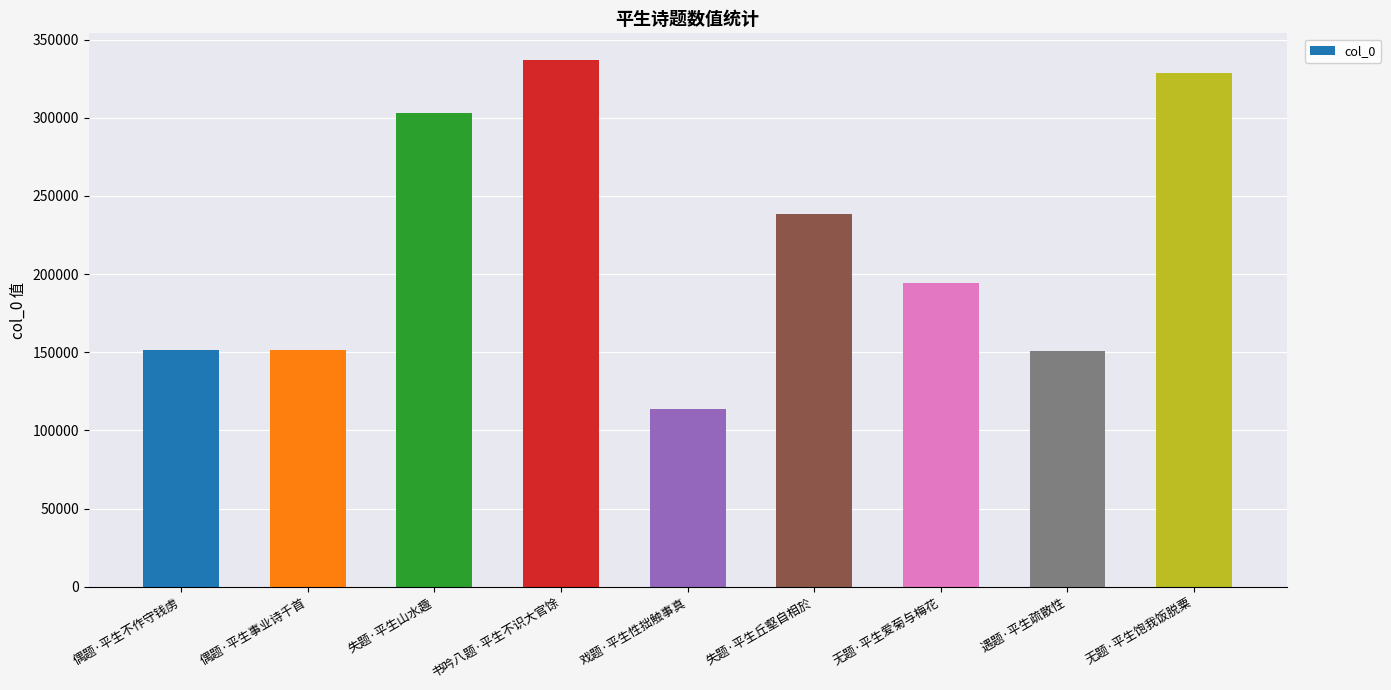

The value at 偶题·平生事业诗千首 is 151172. True or false?

True